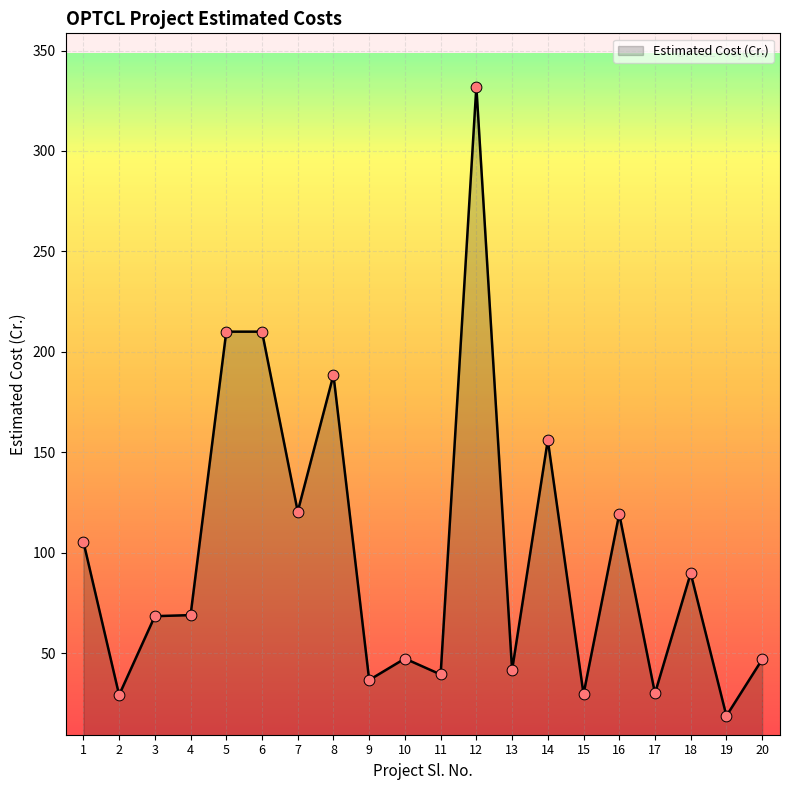

What is the ratio of the value at 15 to the value at 19?

1.6